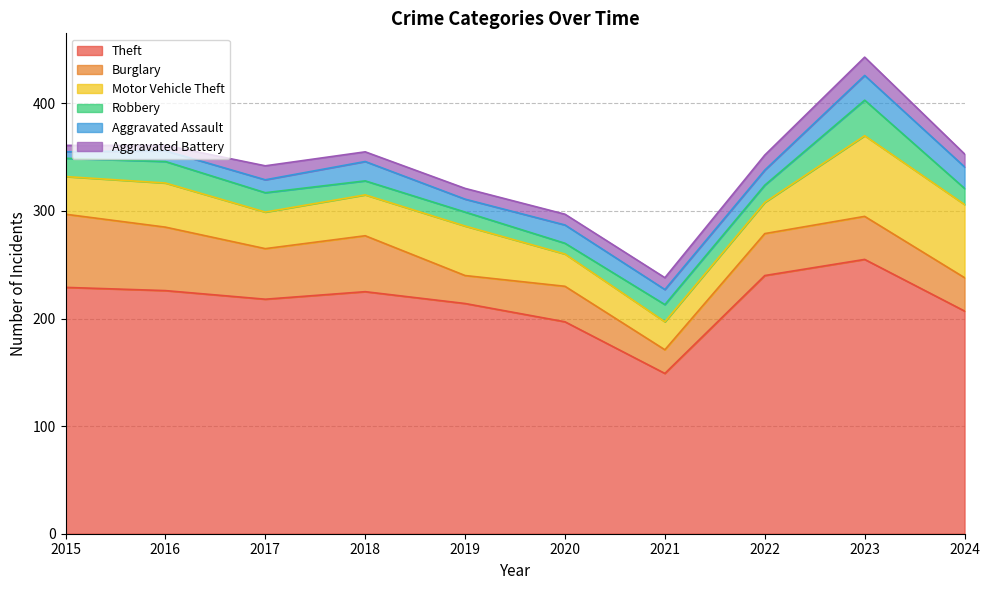

True or false: Theft and Aggravated Battery intersect in this chart.

False